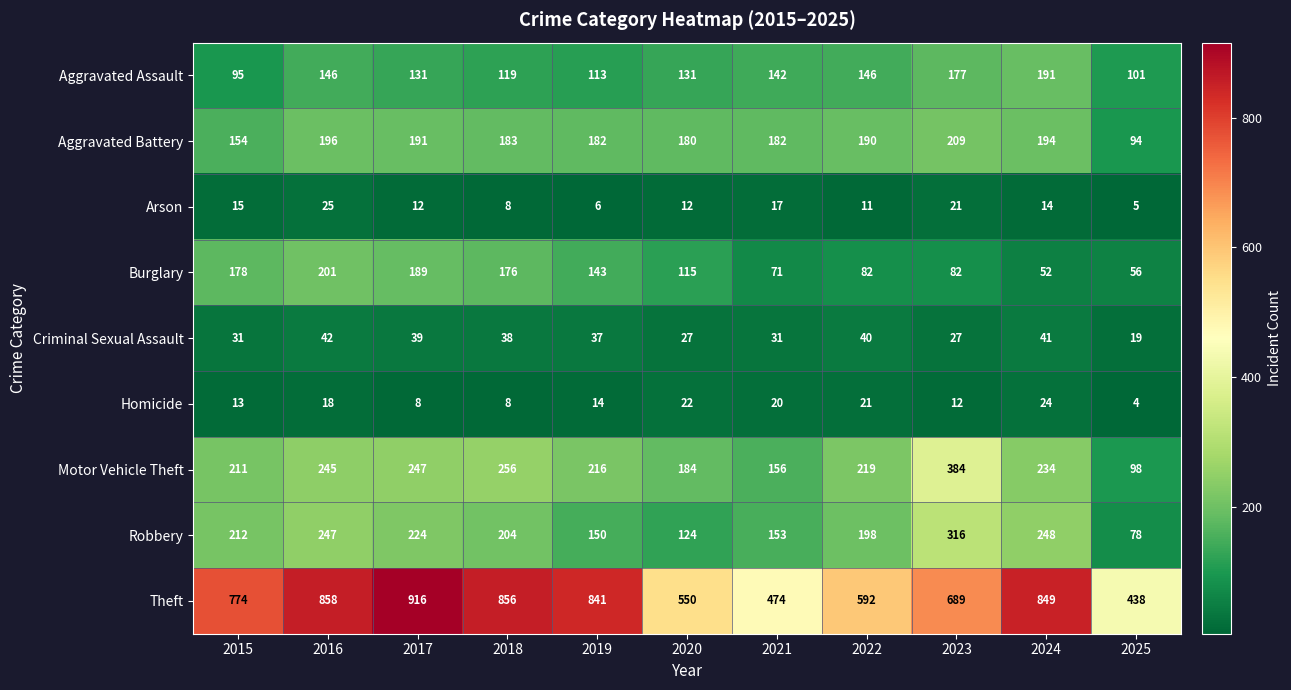

List the series in order of their peak value, lowest first.

Homicide, Arson, Criminal Sexual Assault, Aggravated Assault, Burglary, Aggravated Battery, Robbery, Motor Vehicle Theft, Theft